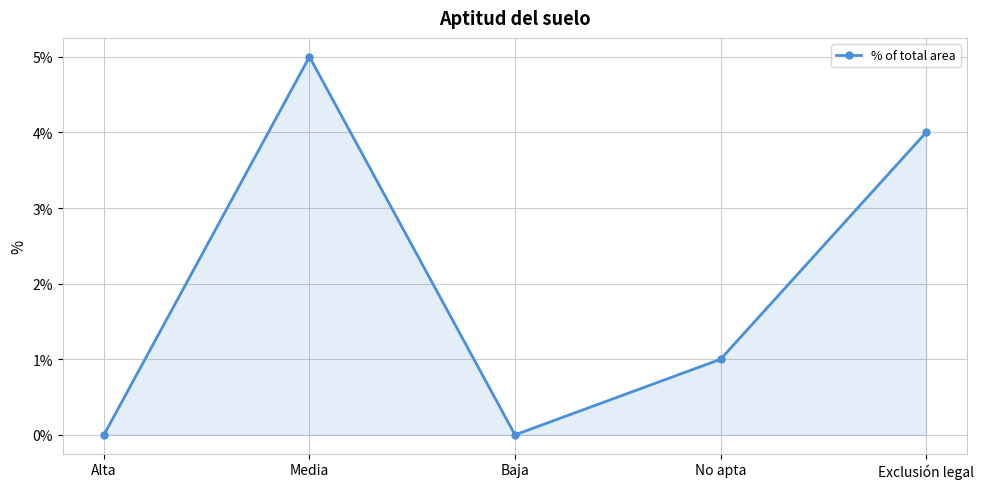

The chart shows a value of 2 at Baja. True or false?

False